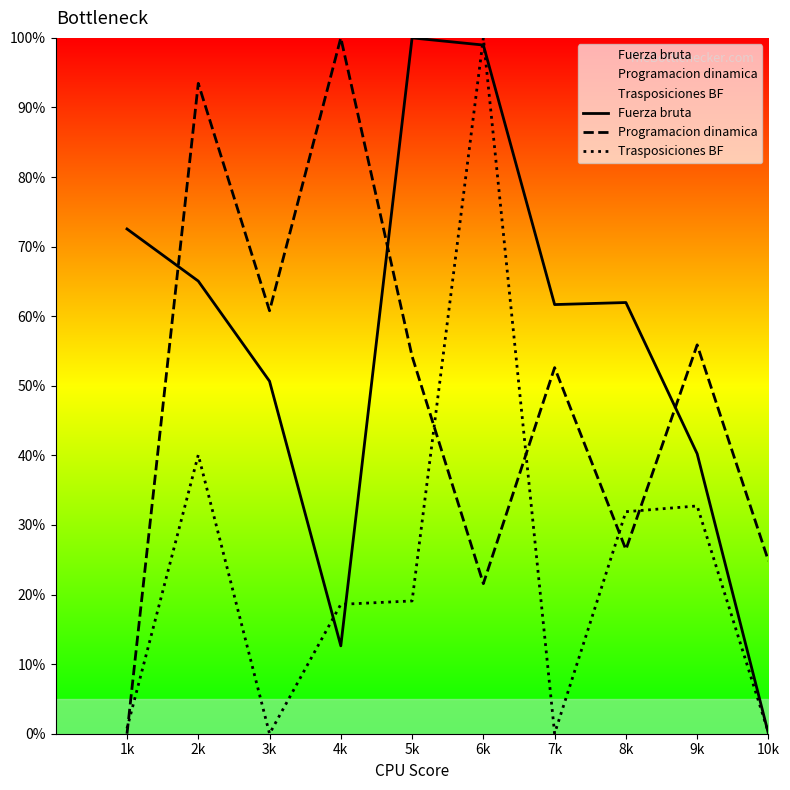

What is the difference between the highest and lowest values at 9k?

23.1